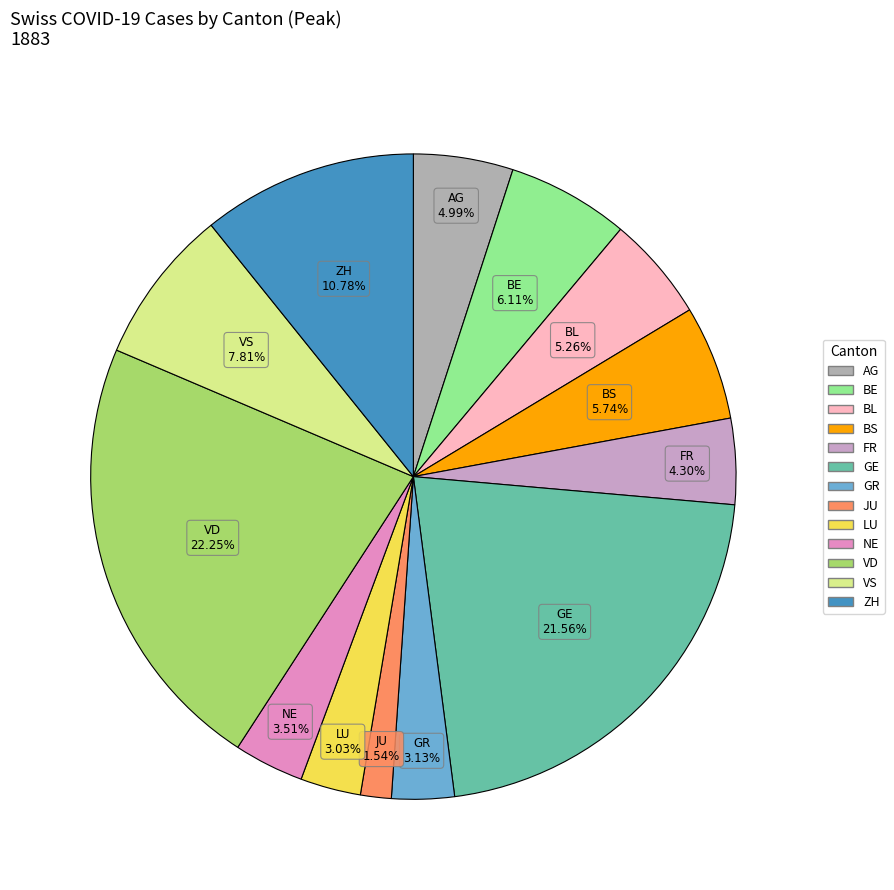

Does FR represent more than half of the total?

No